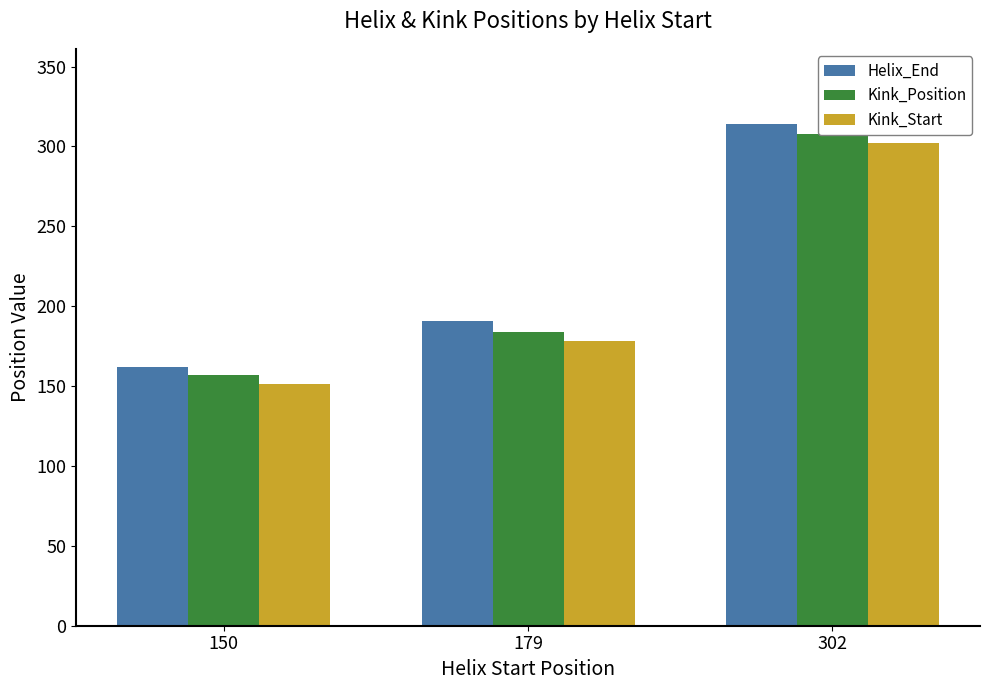

What are all the series names shown in the legend?

Helix_End, Kink_Position, Kink_Start